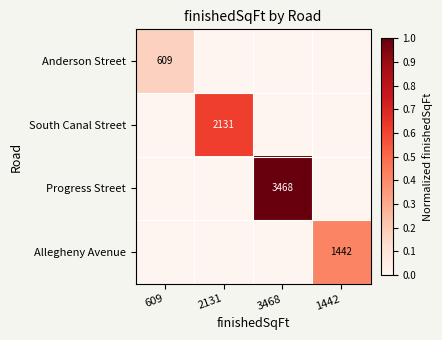

True or false: Progress Street has a value of 3468 at 3468.

True